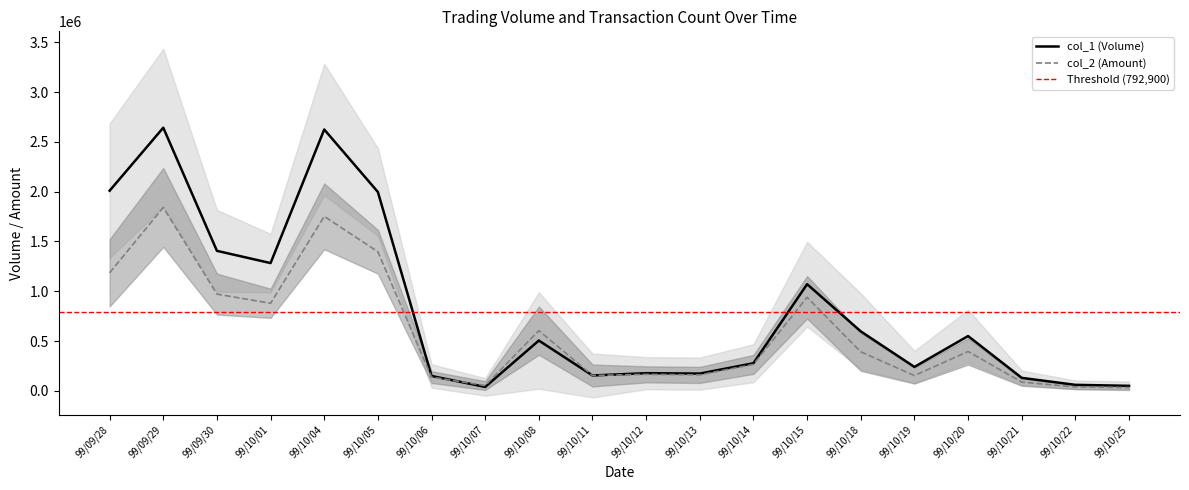

True or false: col_2 has a value of 165480 at 99/10/12.

True